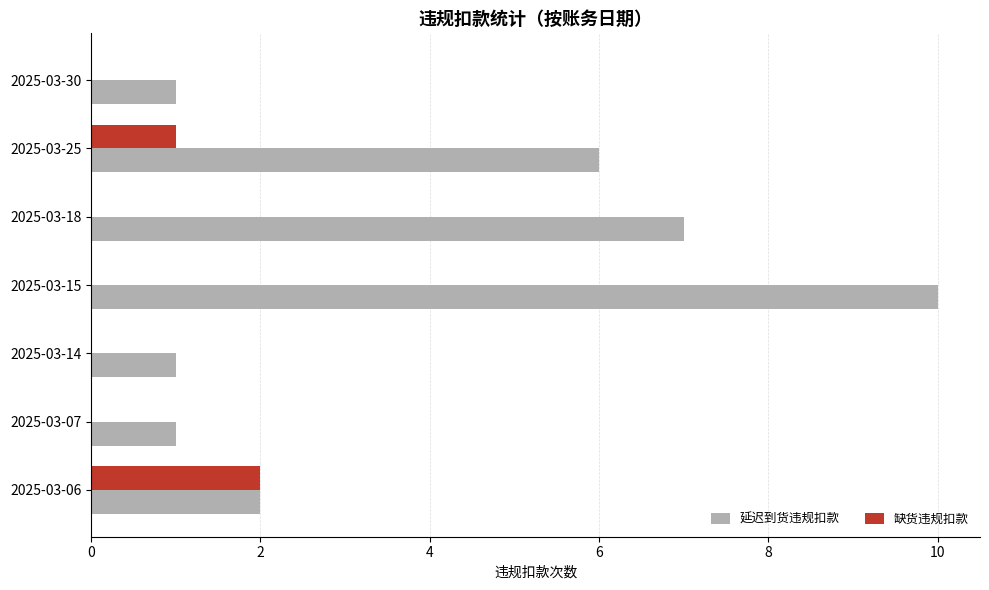

At which category is the sum across all series the highest?

2025-03-15